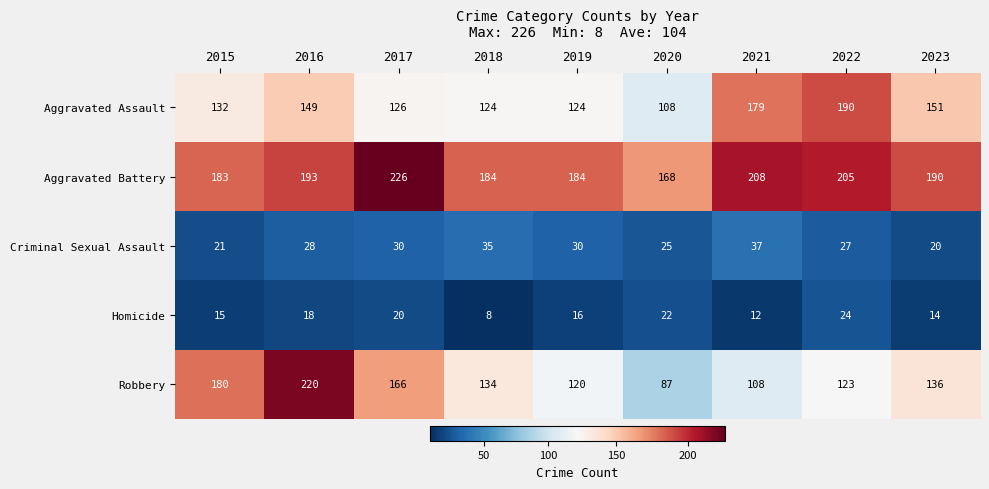

Rank the series by their maximum value, from lowest to highest.

Homicide, Criminal Sexual Assault, Aggravated Assault, Robbery, Aggravated Battery